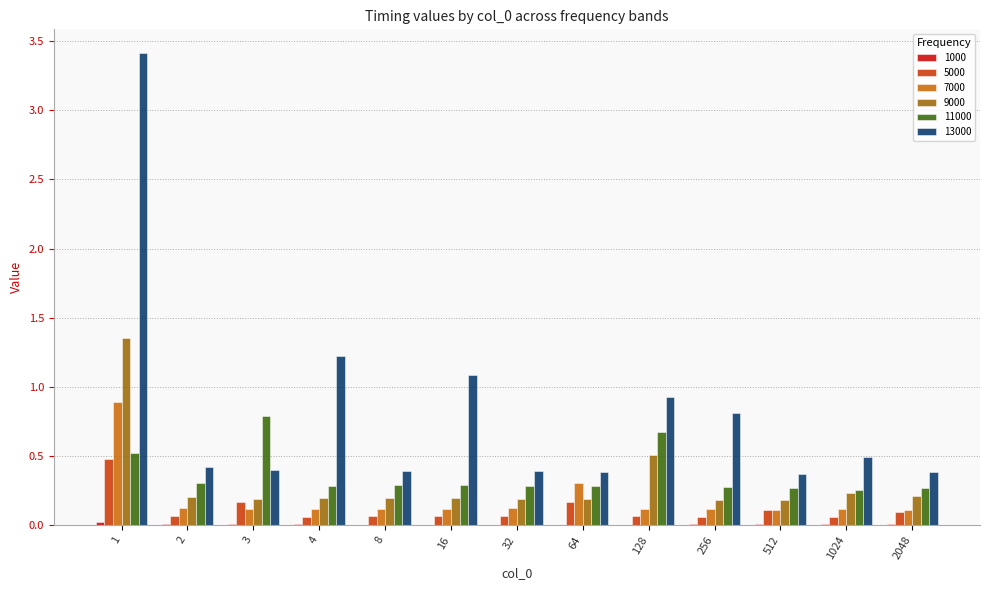

The value of 5000 at 1024 is 0.1. True or false?

True